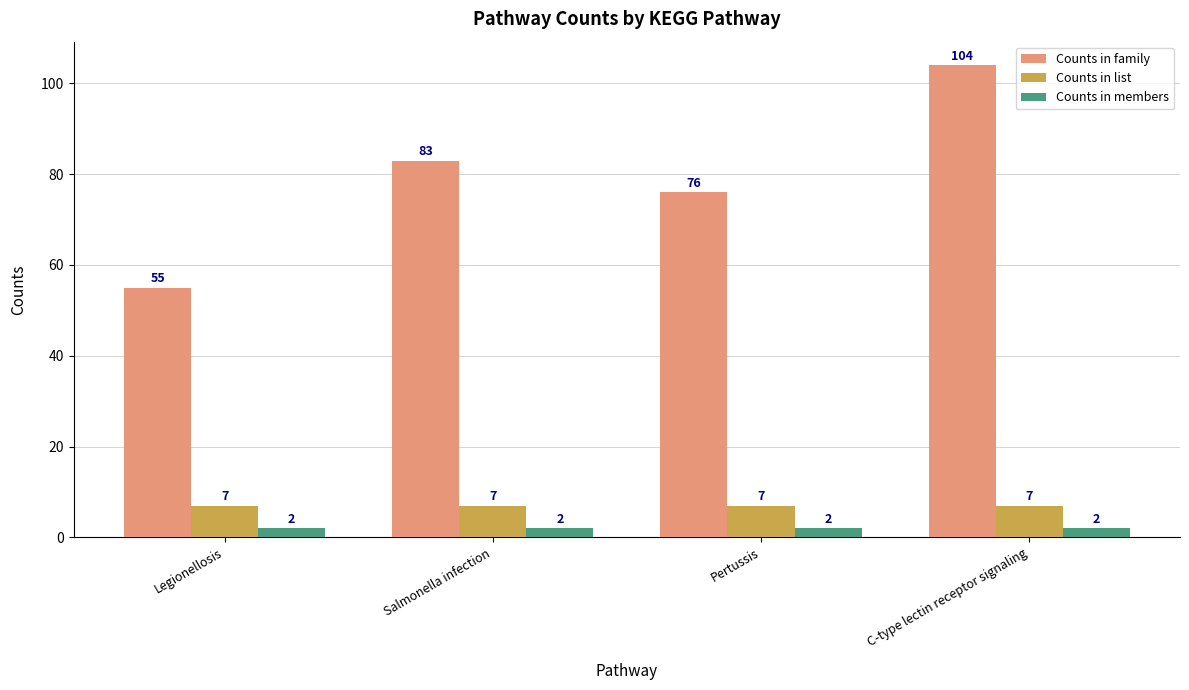

What is the sum of the Counts in list values at C-type lectin receptor signaling and Pertussis?

14